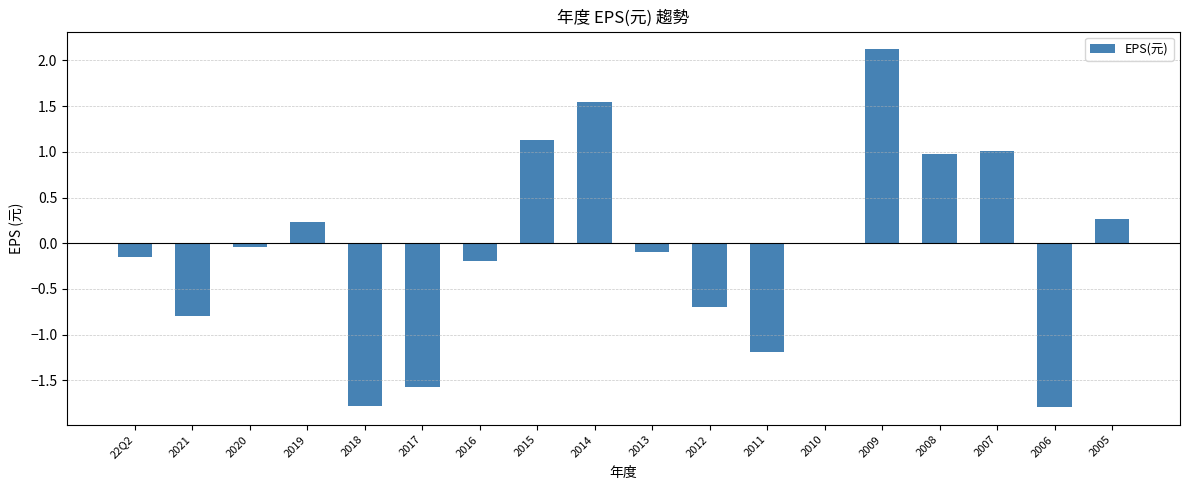

What is the maximum value shown in the chart?

2.1